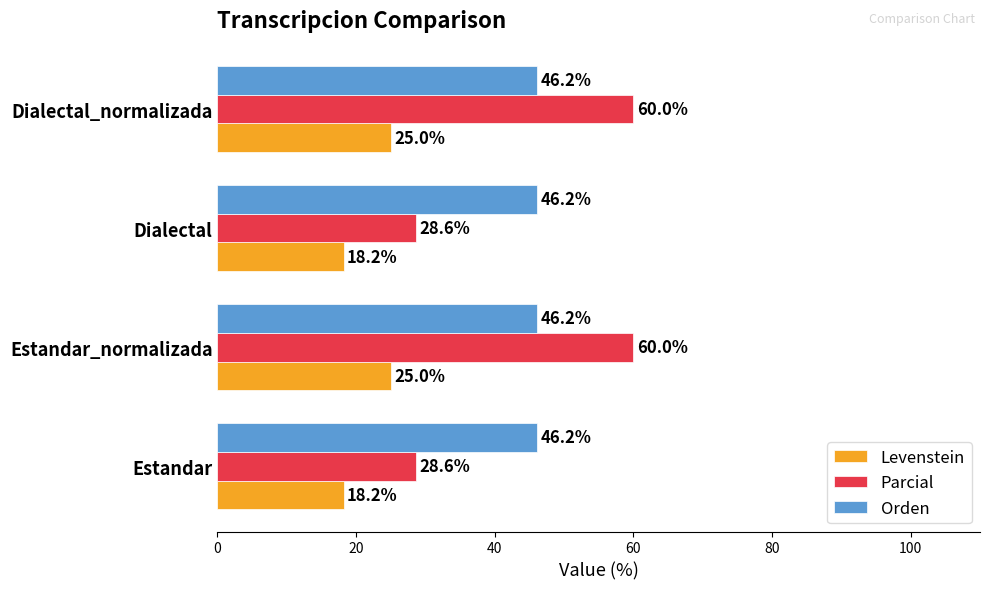

What is the total value across all series at Estandar_normalizada?

131.2